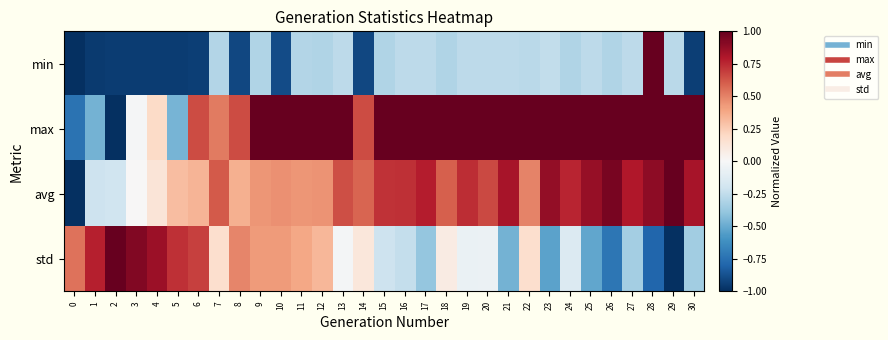

Which category has the highest value across all series?

28